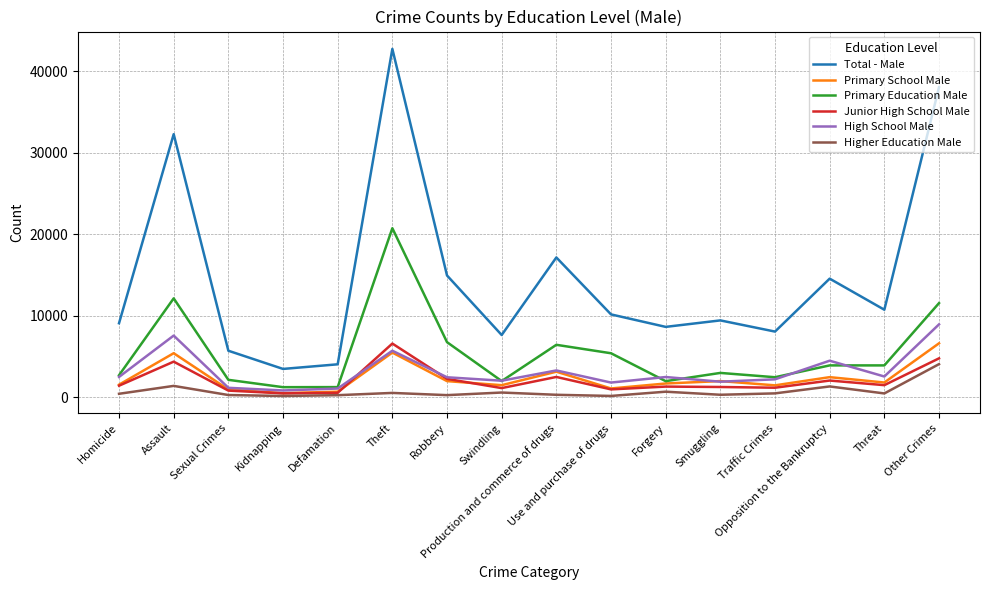

How many interior local peaks does the Primary School Male series have?

5